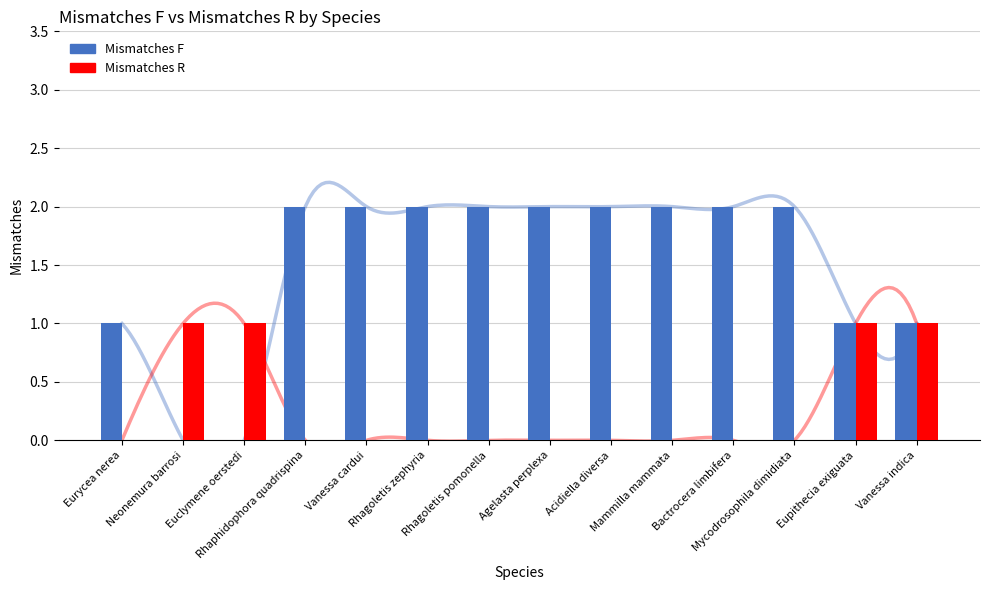

Count the Mismatches R values in the range 0 to 1.

14